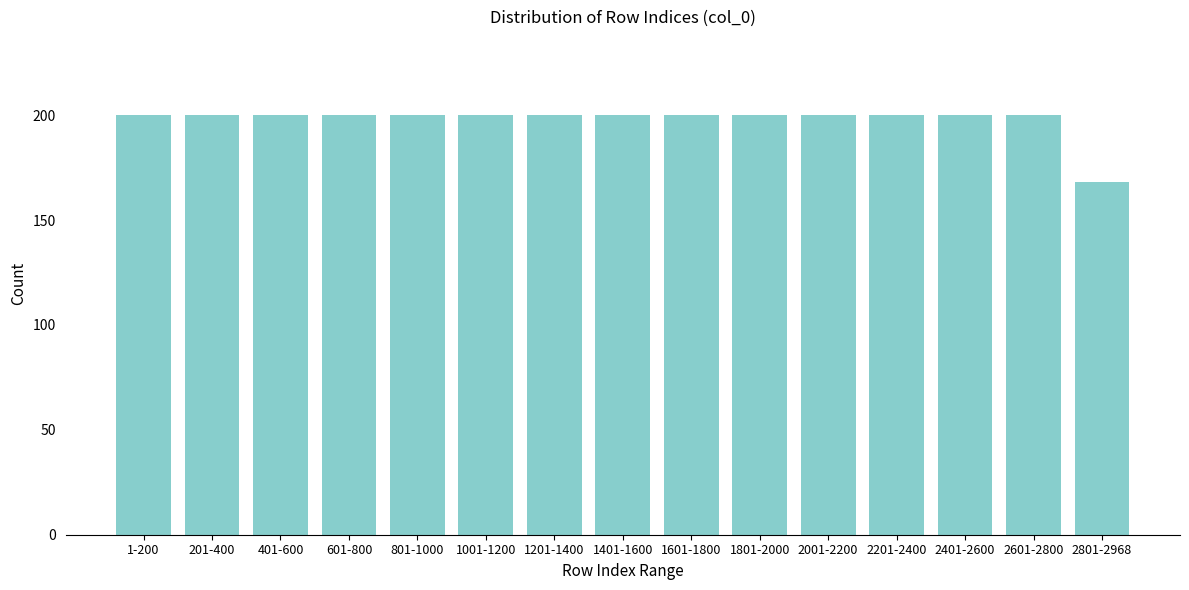

Reading left to right, extract all data points from this chart.

200	200	200	200	200	200	200	200	200	200	200	200	200	200	168